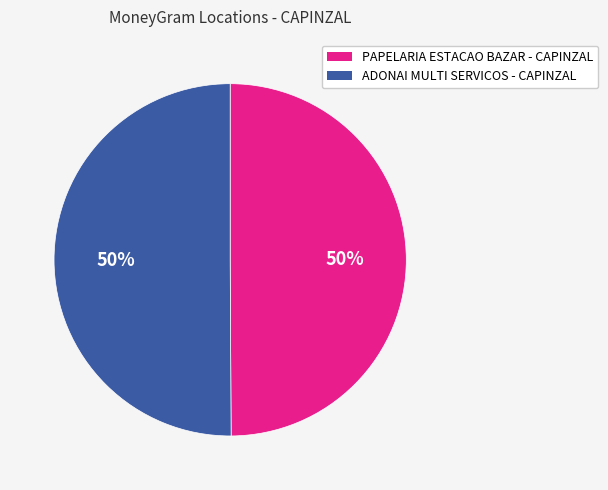

Is the sum of ADONAI MULTI SERVICOS - CAPINZAL and PAPELARIA ESTACAO BAZAR - CAPINZAL greater than half?

Yes